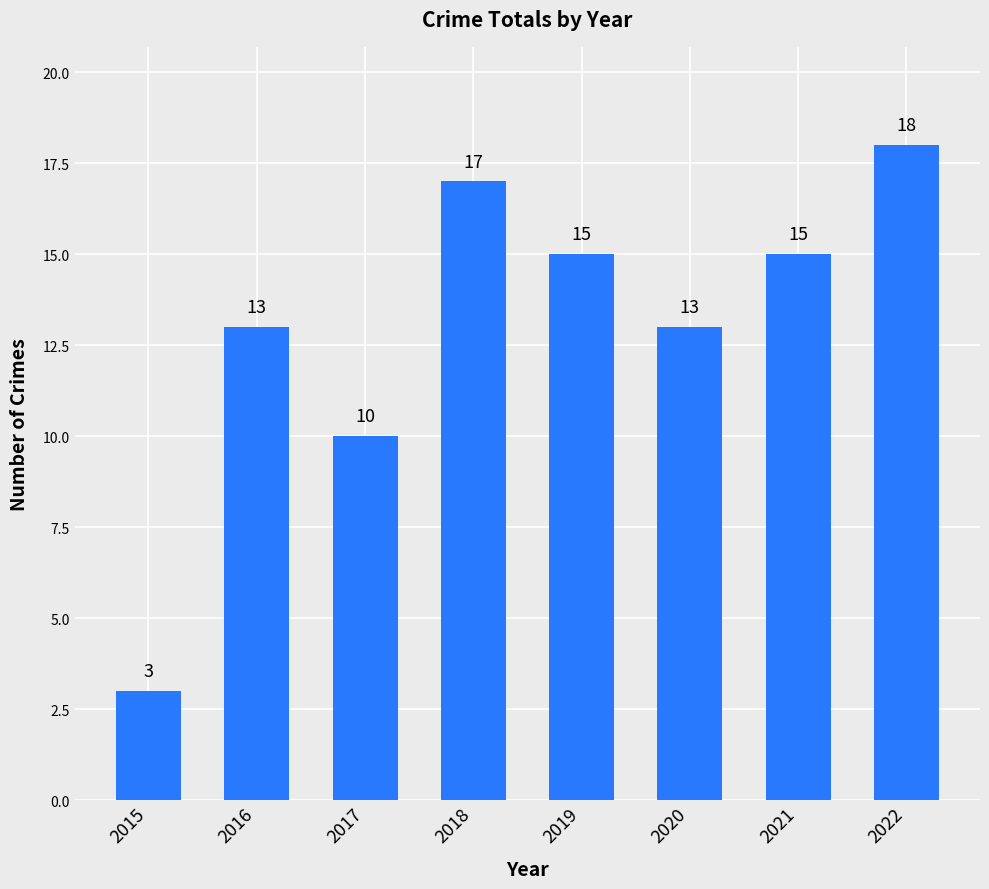

What value does the data have at 2020?

13